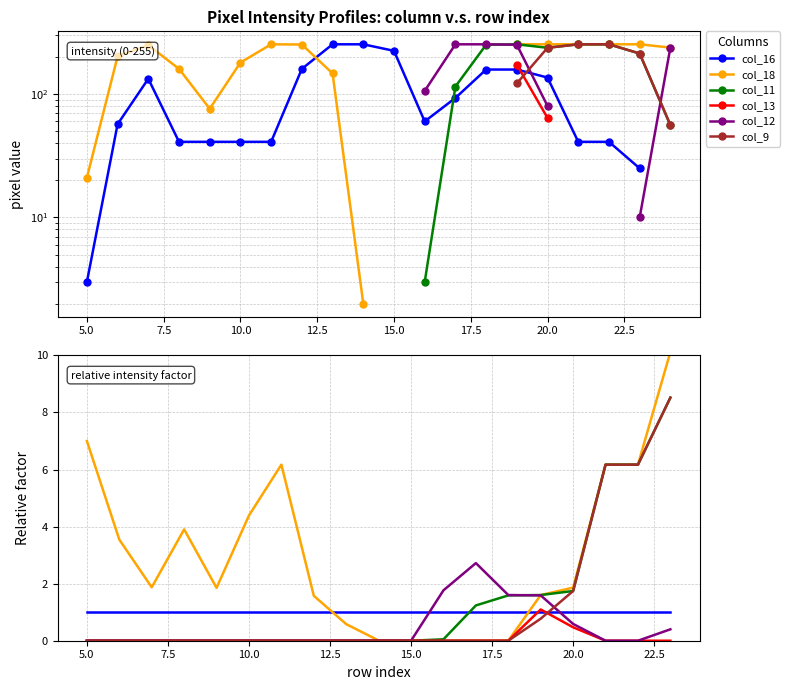

Is this an area chart (filled region under the line)?

No